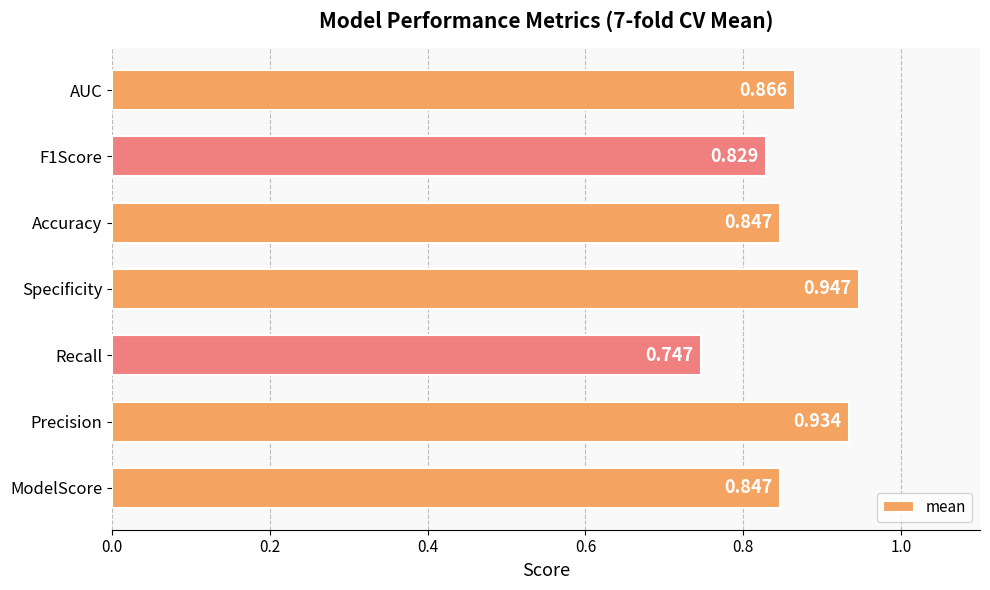

Between F1Score and Precision, which is larger?

Precision